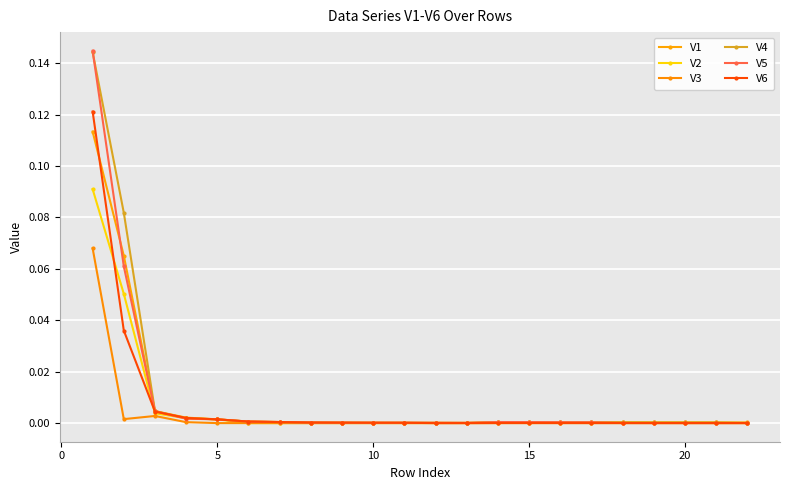

Which series has the largest total across all categories?

V4